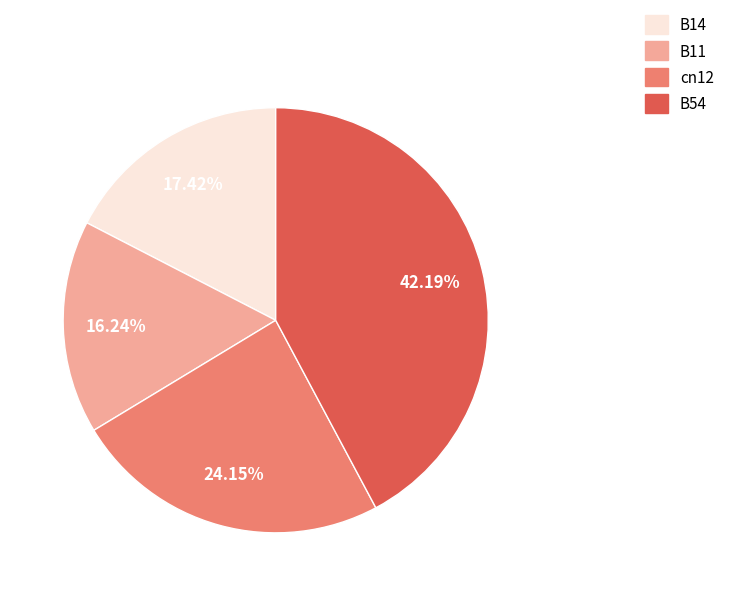

To the nearest percent, what is the difference between the largest and smallest slice percentages?

26%